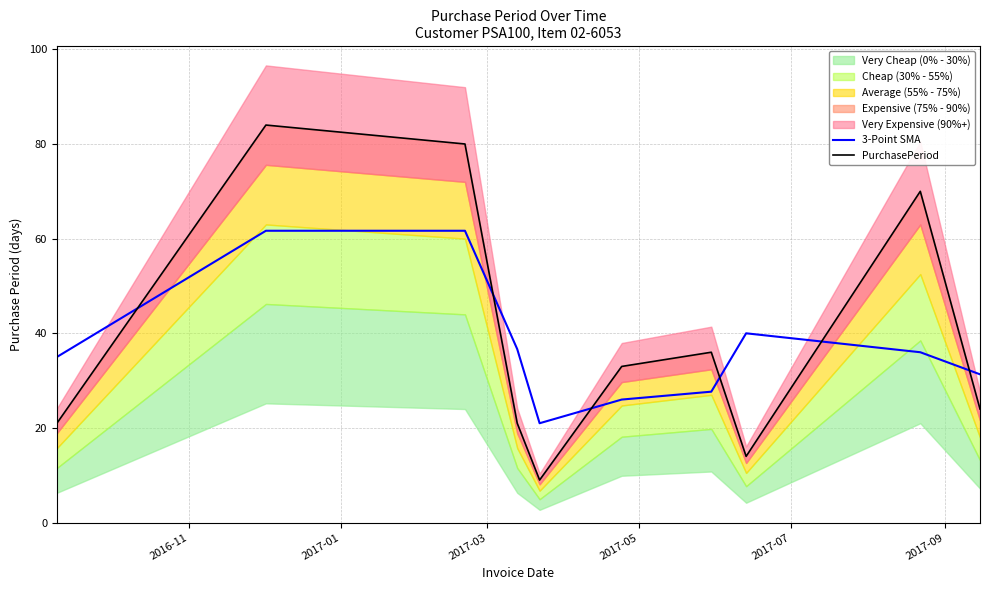

How many values in the 3-Point SMA series are below 36?

5